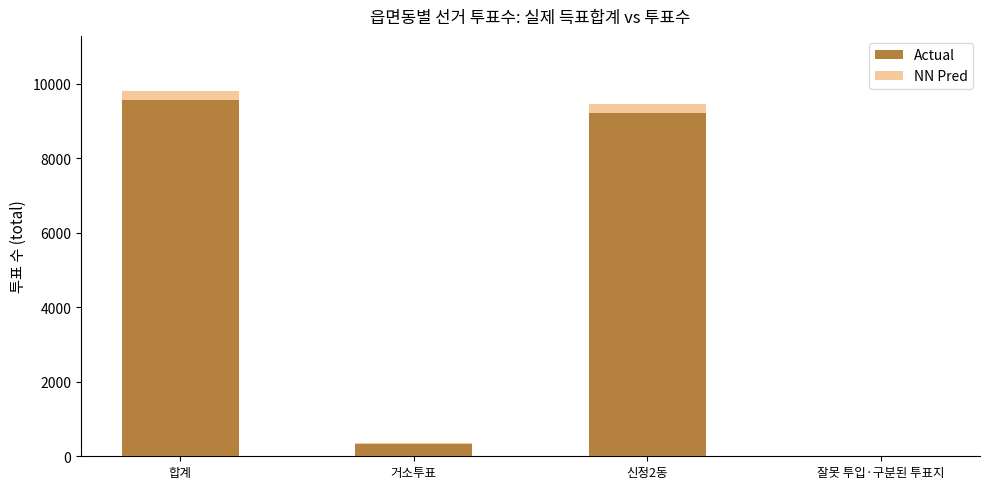

What is the sum of the NN Pred values at 합계 and 신정2동?

19273